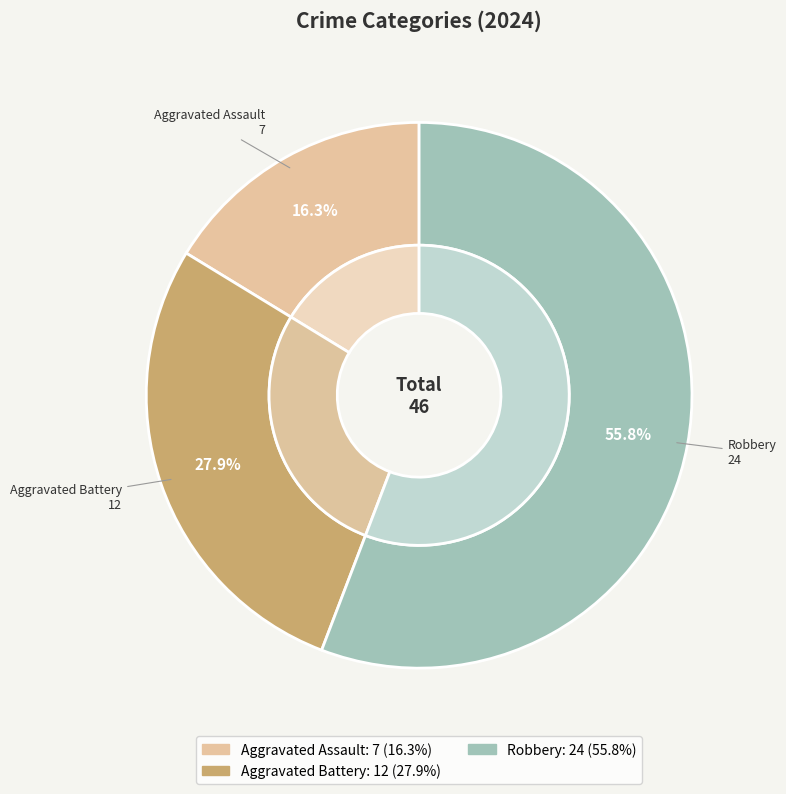

To the nearest percent, what percentage of the pie is Aggravated Battery?

28%